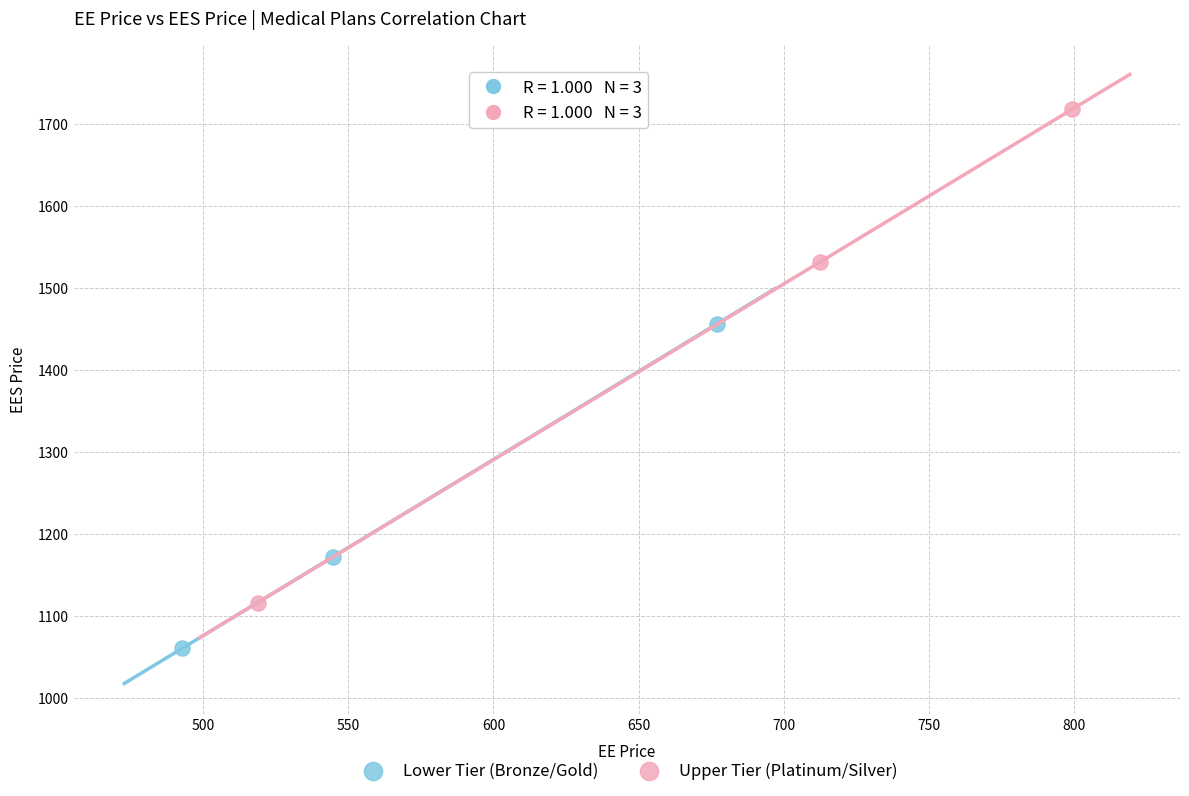

What are all the series names shown in the legend?

Lower Tier (Bronze/Gold), Upper Tier (Platinum/Silver)